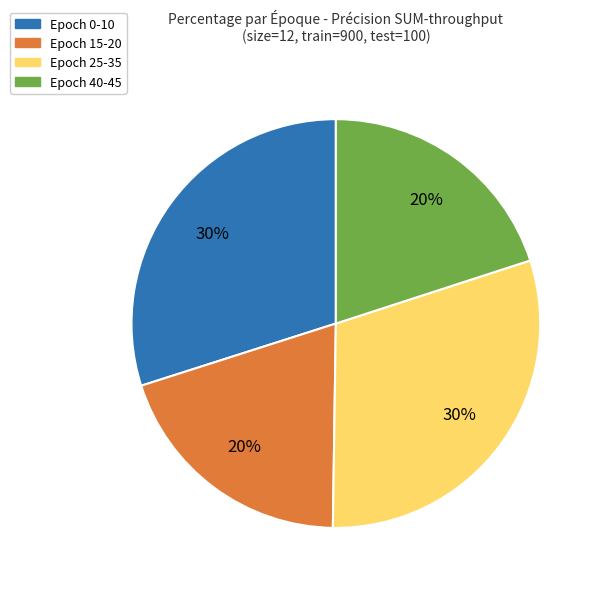

Does any single category account for the majority?

No